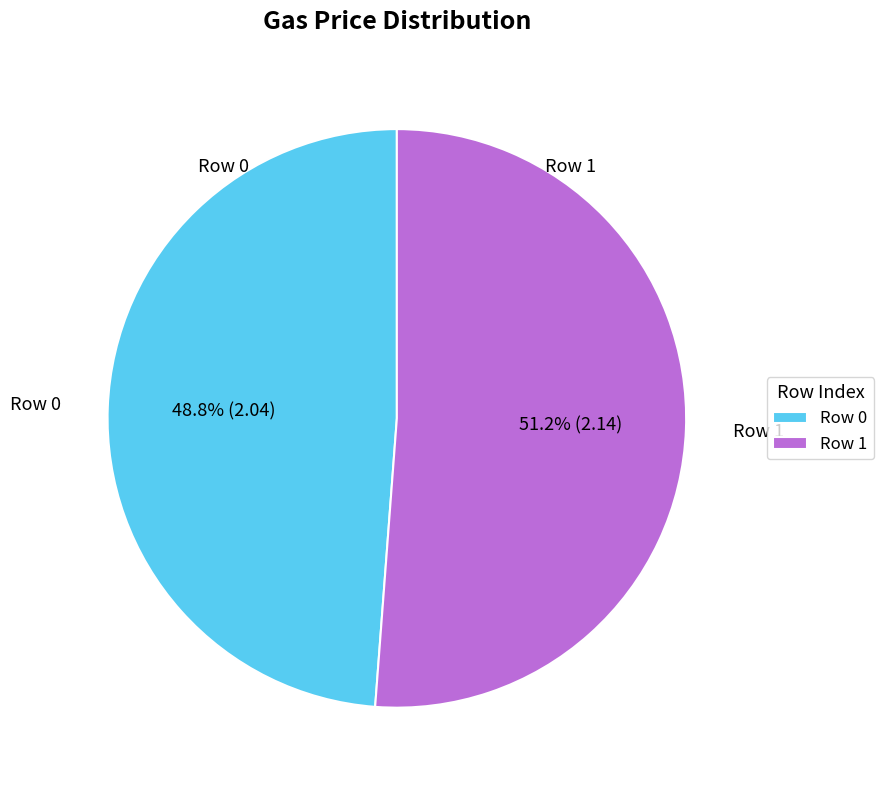

What is the ratio of the value at Row 1 to the value at Row 0?

1.0